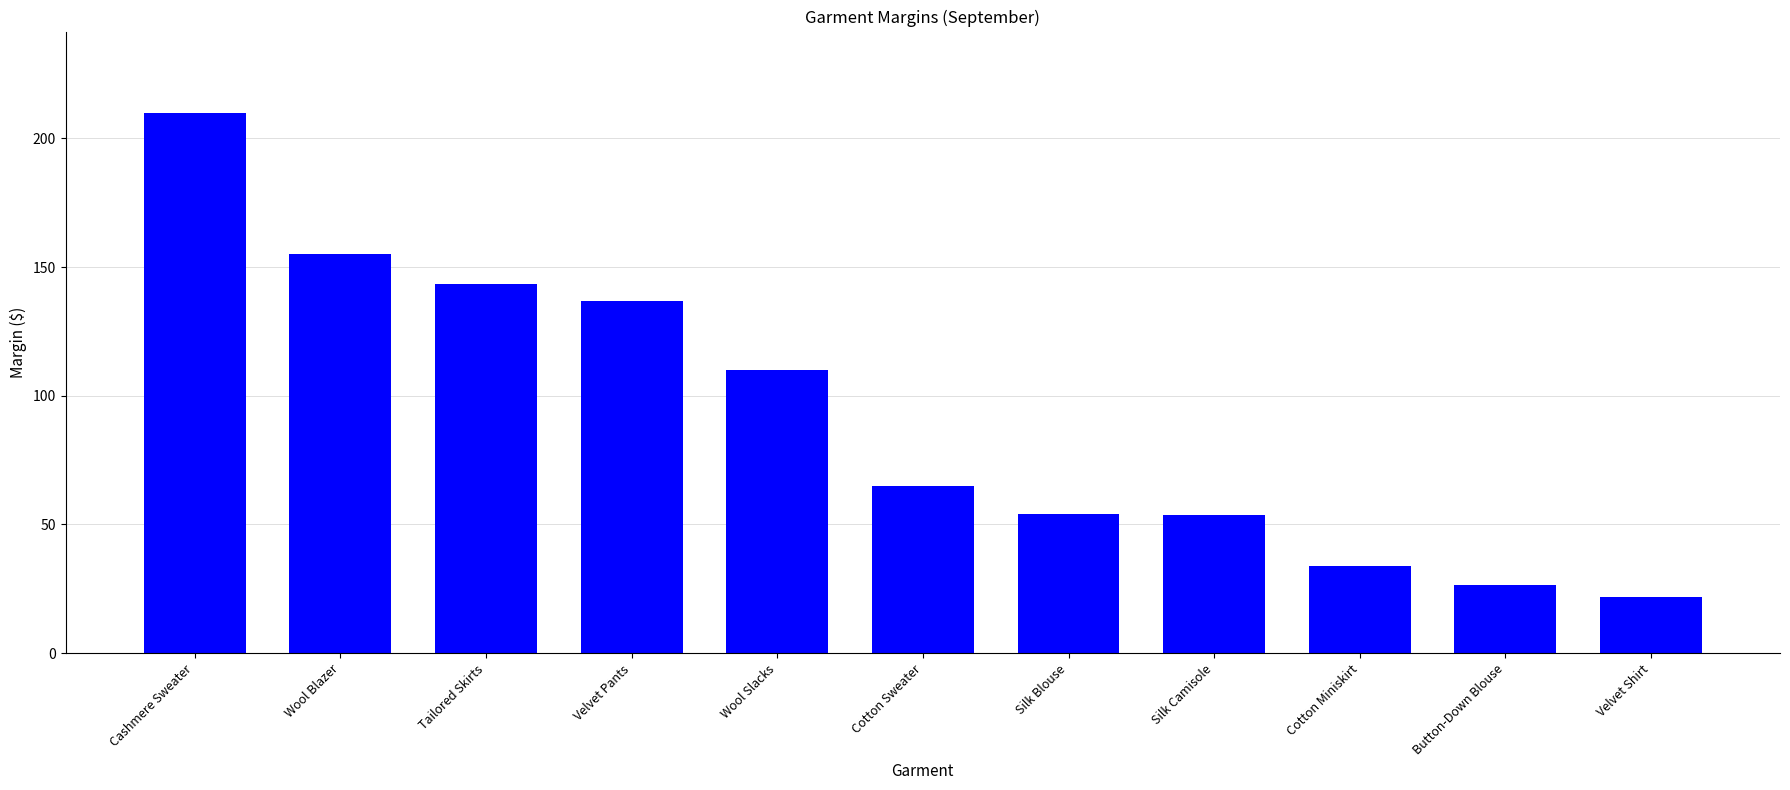

Which category has the highest value across all series?

Cashmere Sweater